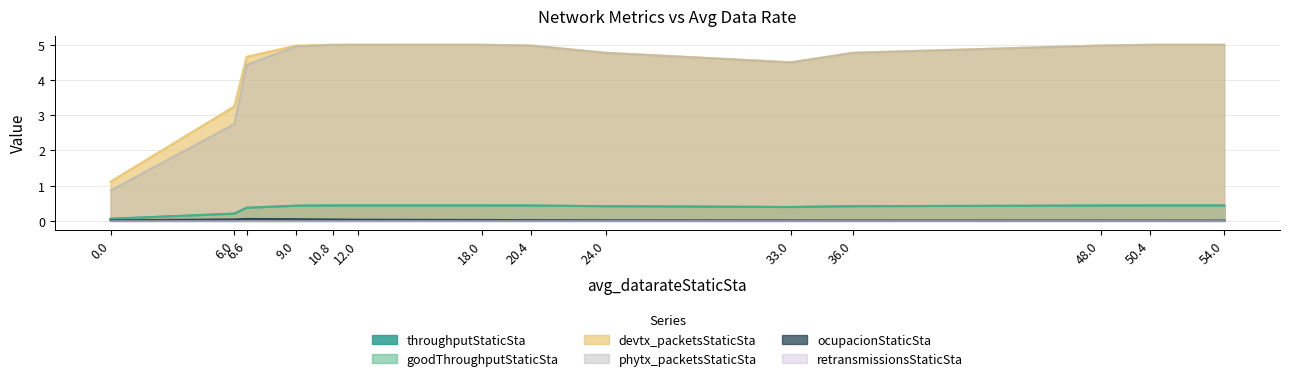

Is it true that throughputStaticSta equals 0.4 at 24.0?

True